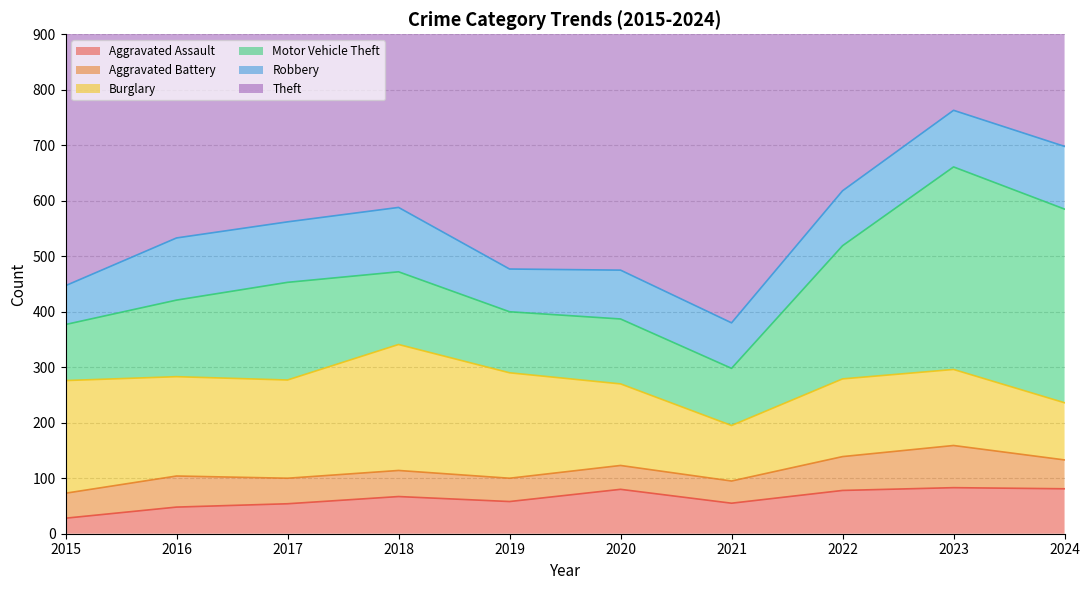

Where does the Aggravated Battery series first go above 47?

2016